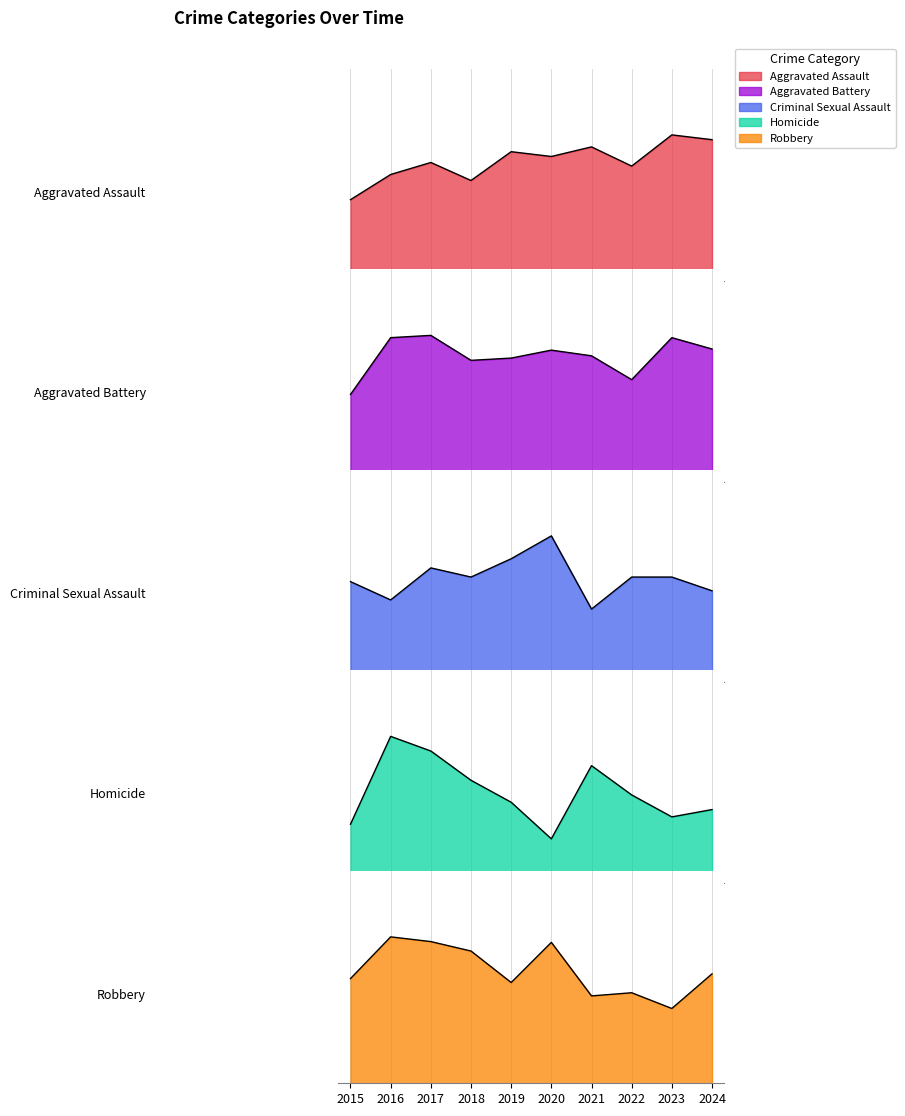

At 2017, list the series in order from largest to smallest.

Robbery, Aggravated Battery, Aggravated Assault, Criminal Sexual Assault, Homicide